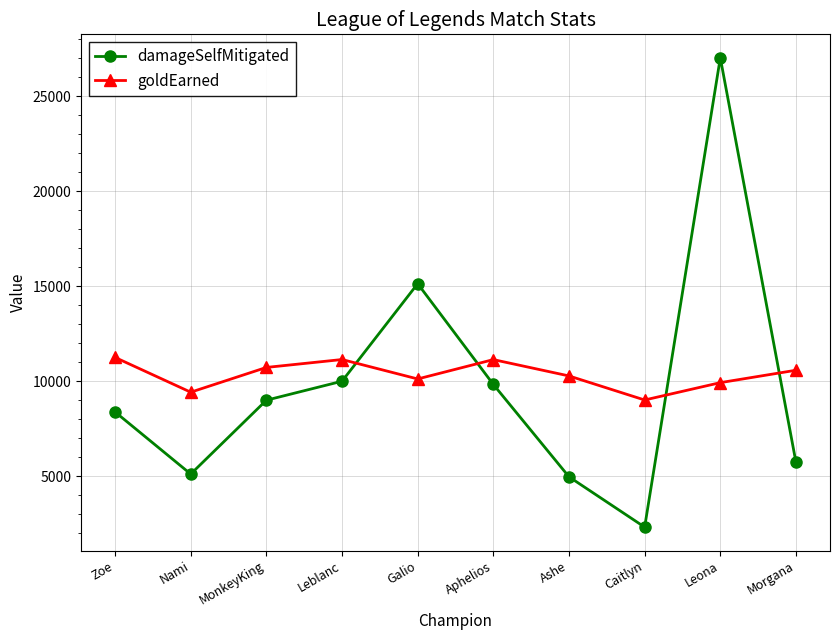

What is the difference between the highest and lowest values at Caitlyn?

6693